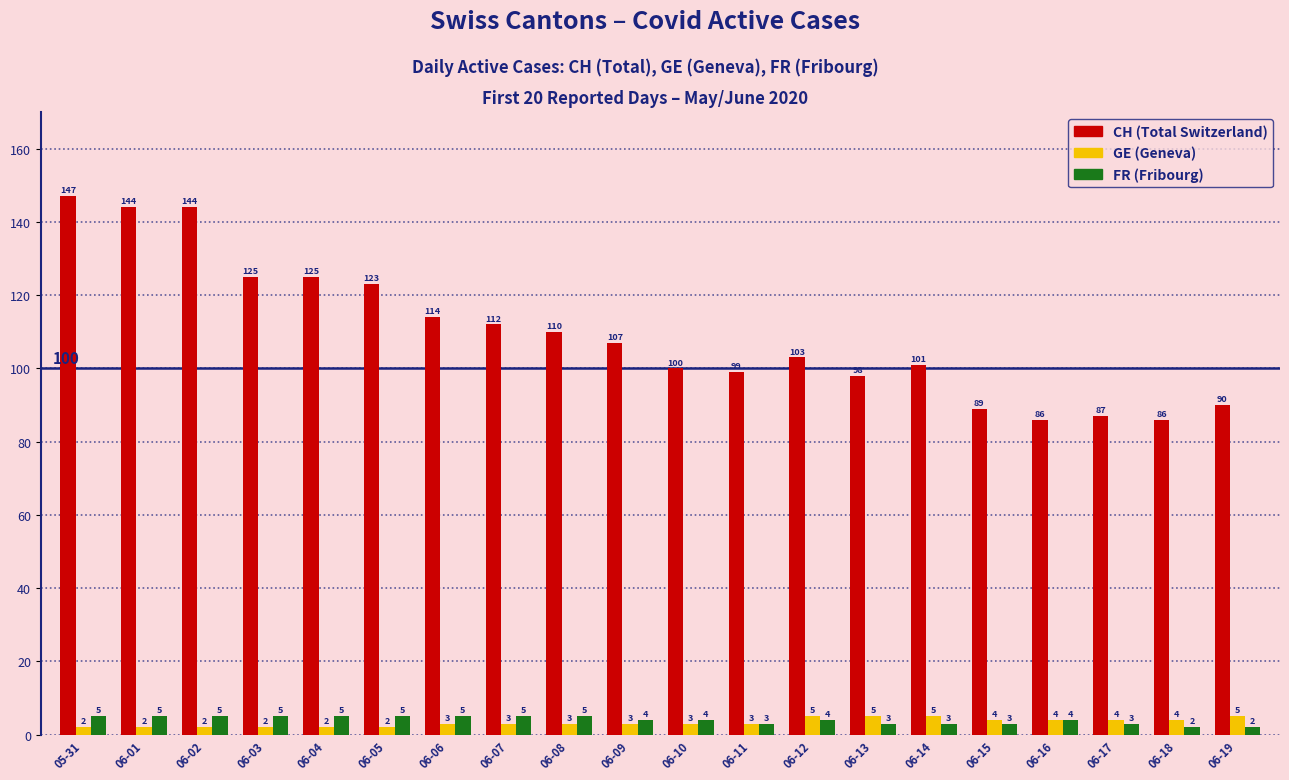

Which label corresponds to the largest value in the chart?

05-31